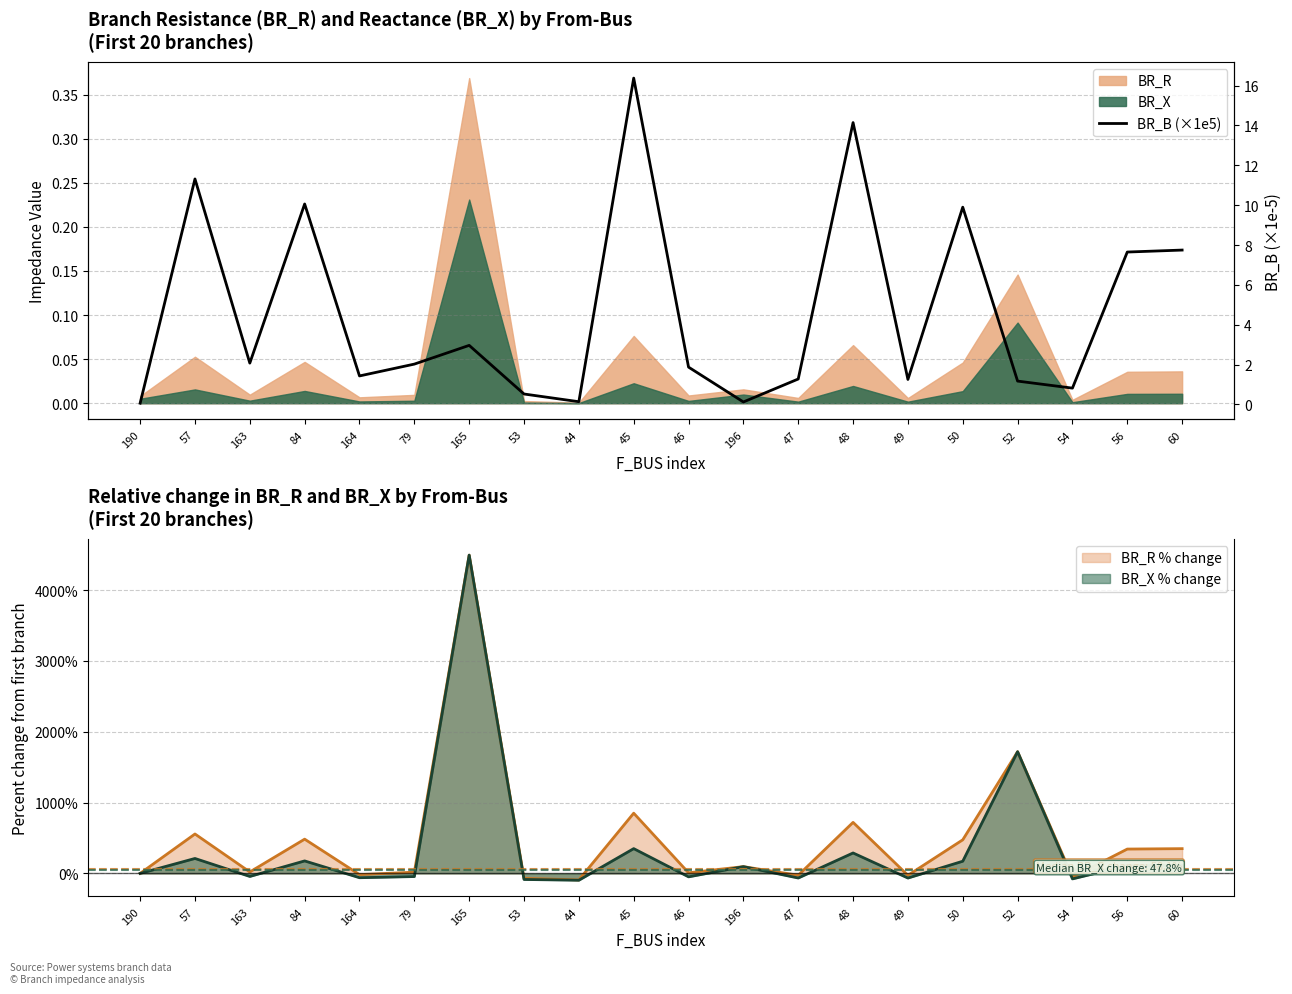

How many data points are above 2?

10